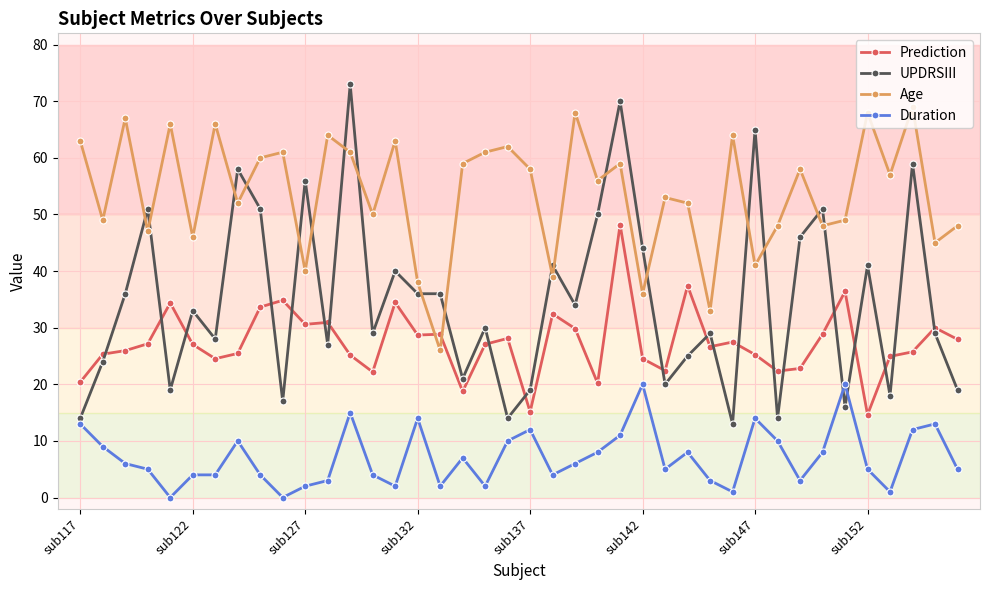

What is the value of the Age point at the 14th from the left?

50.0